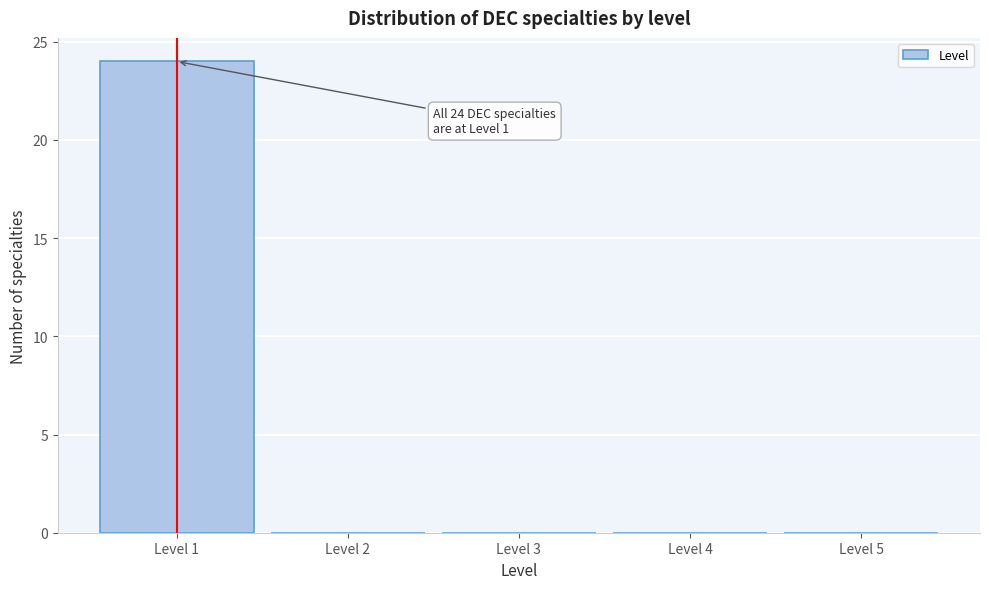

Over which range of the x-axis is the bar tallest?

0.5 to 1.5